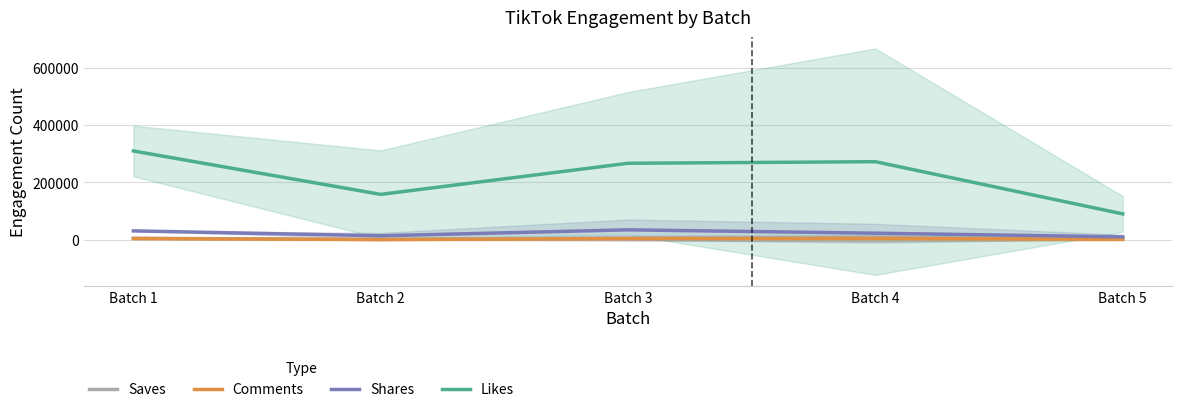

At which category is the sum across all series the highest?

Batch 1